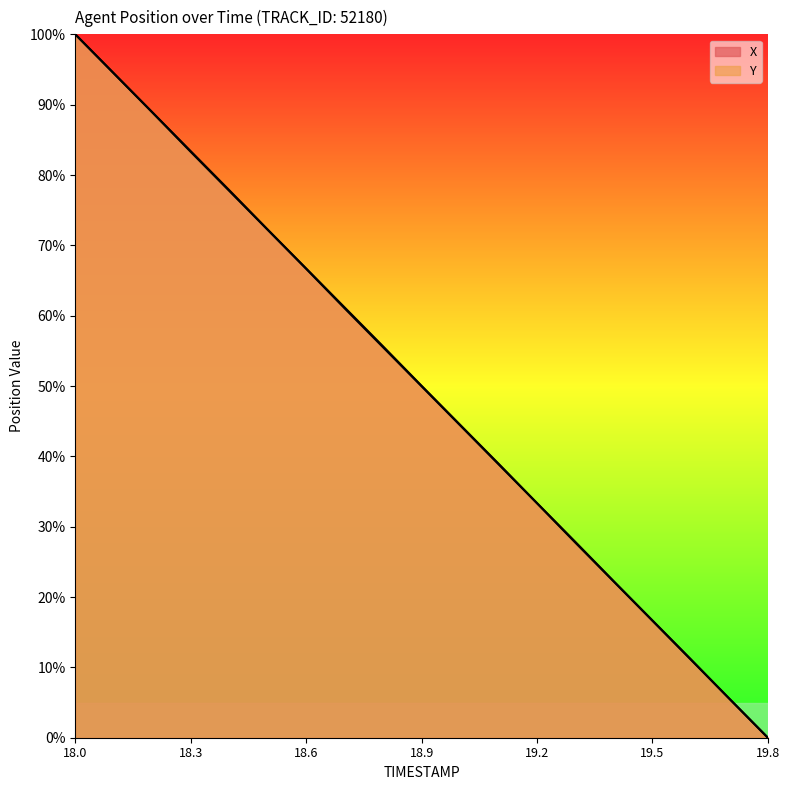

What is the sum of the Y values at 18.5 and 19.4?

94.4